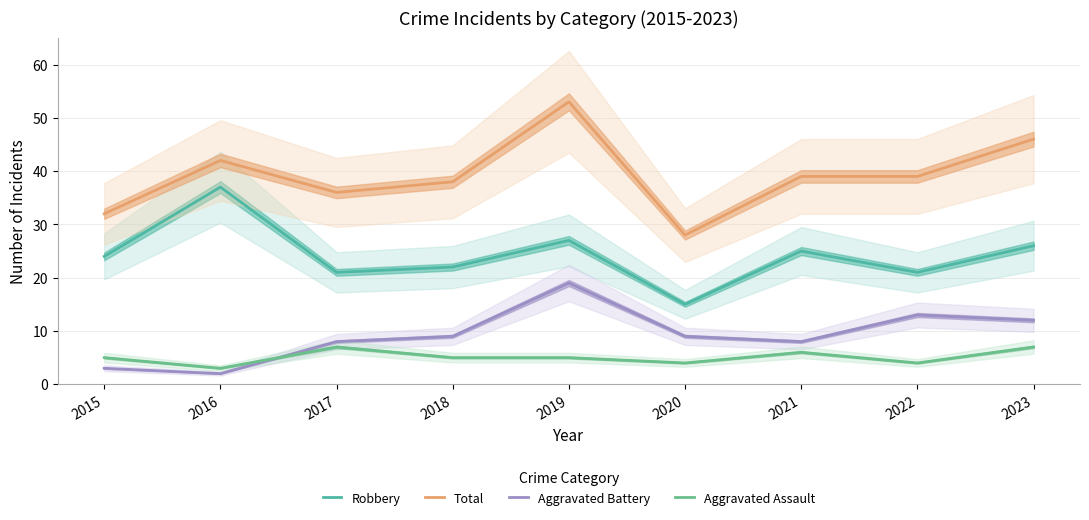

Is this an area chart (filled region under the line)?

No